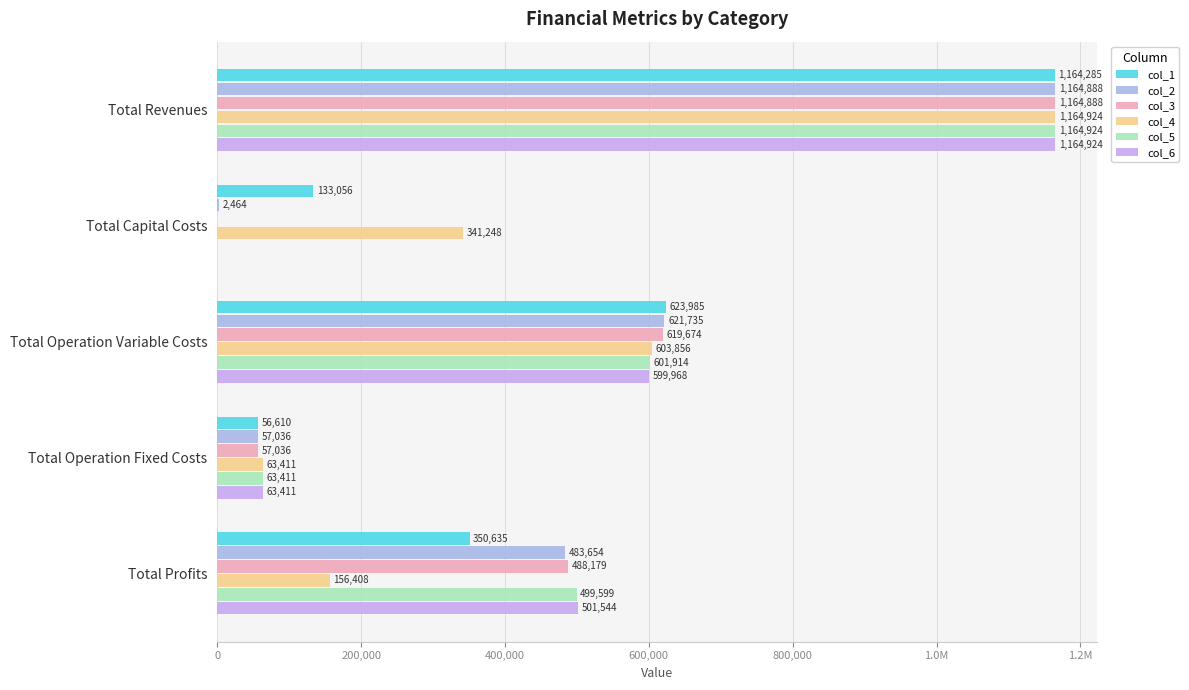

What is the difference between the second highest and second lowest values in the col_2 series?

564699.4